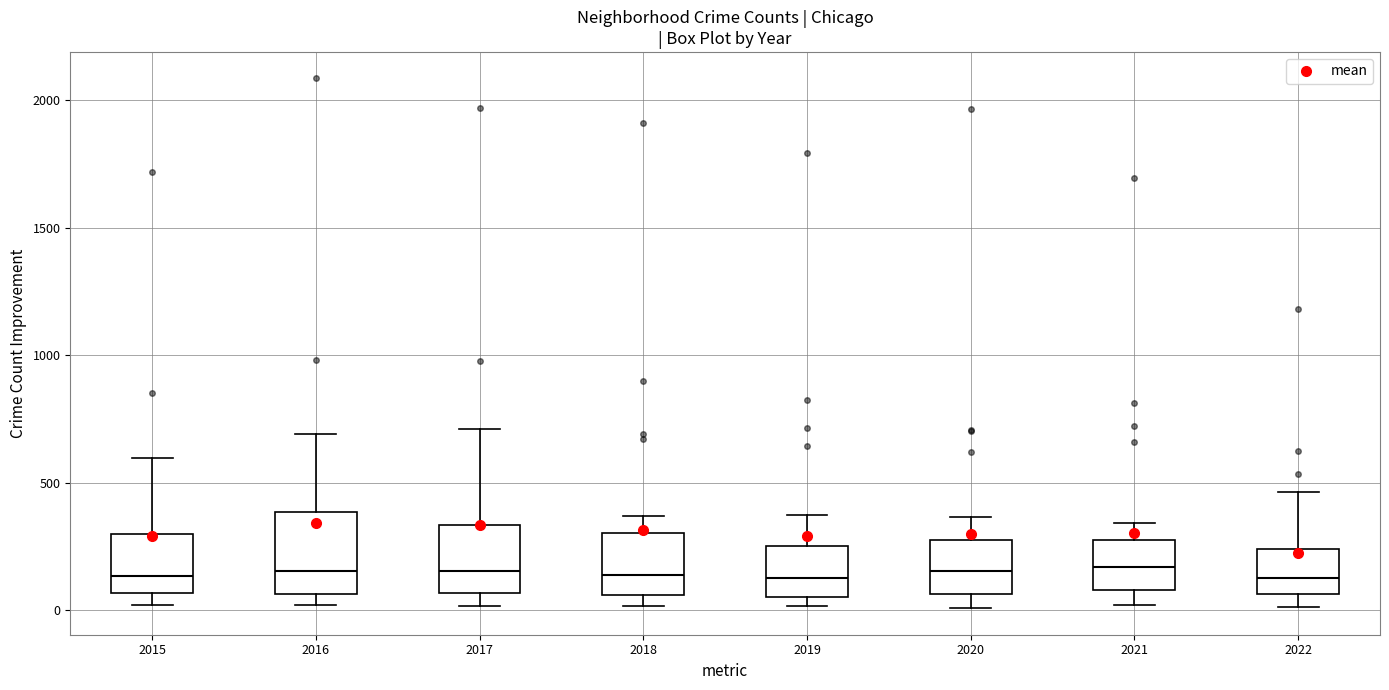

Comparing the boxes themselves (not the whiskers), which one is the tallest?

2016